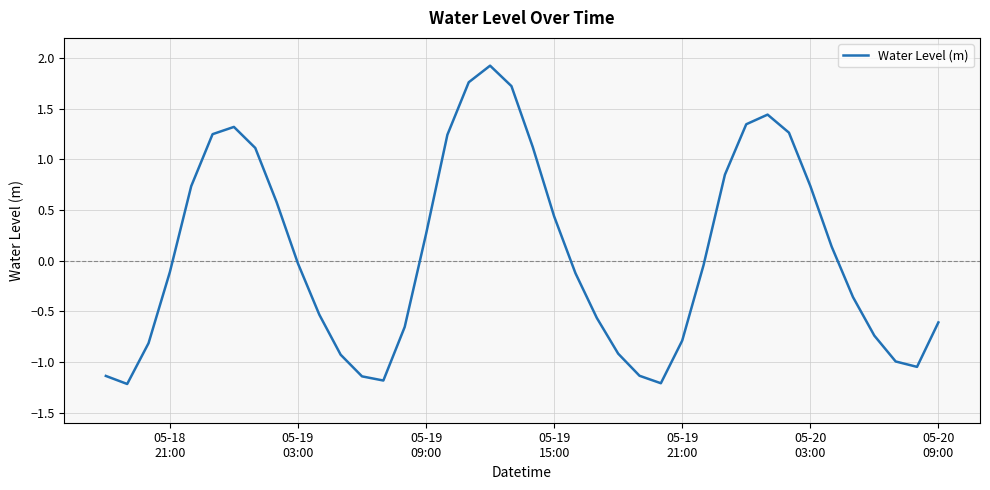

What is the smallest value displayed?

-1.2